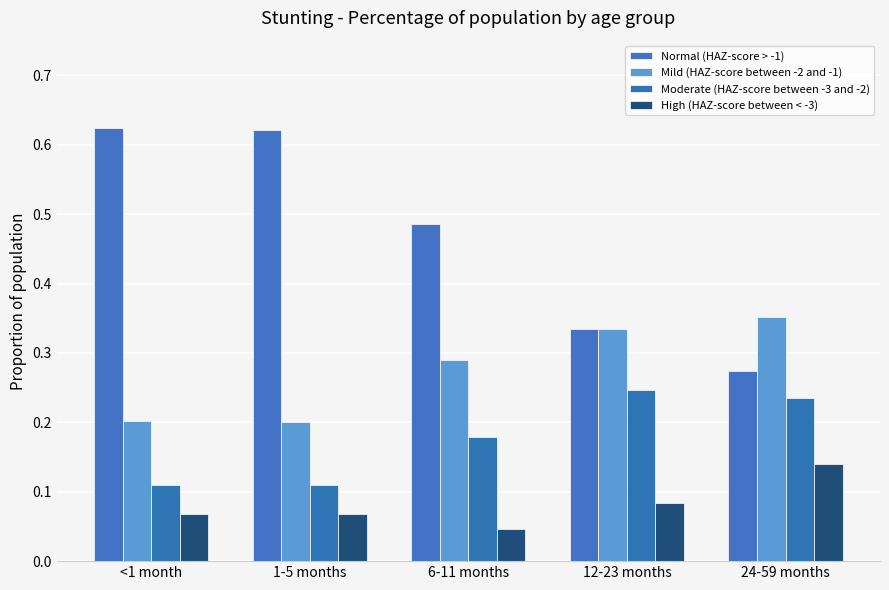

What are all the series names shown in the legend?

Normal (HAZ-score > -1), Mild (HAZ-score between -2 and -1), Moderate (HAZ-score between -3 and -2), High (HAZ-score between < -3)